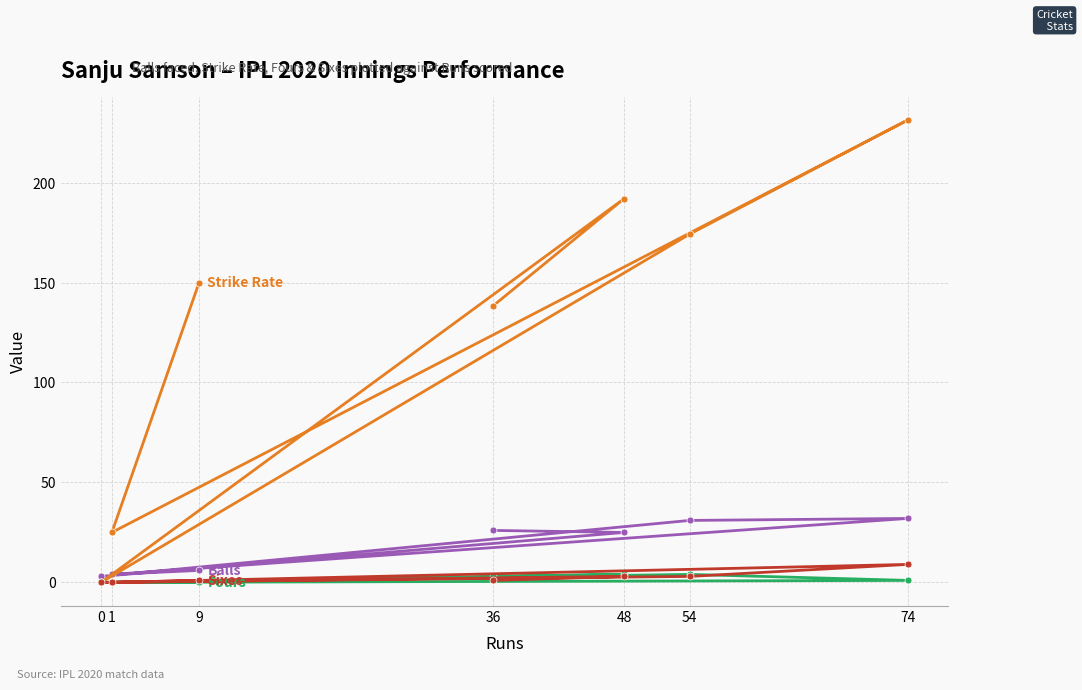

At which category is the sum across all series the highest?

74